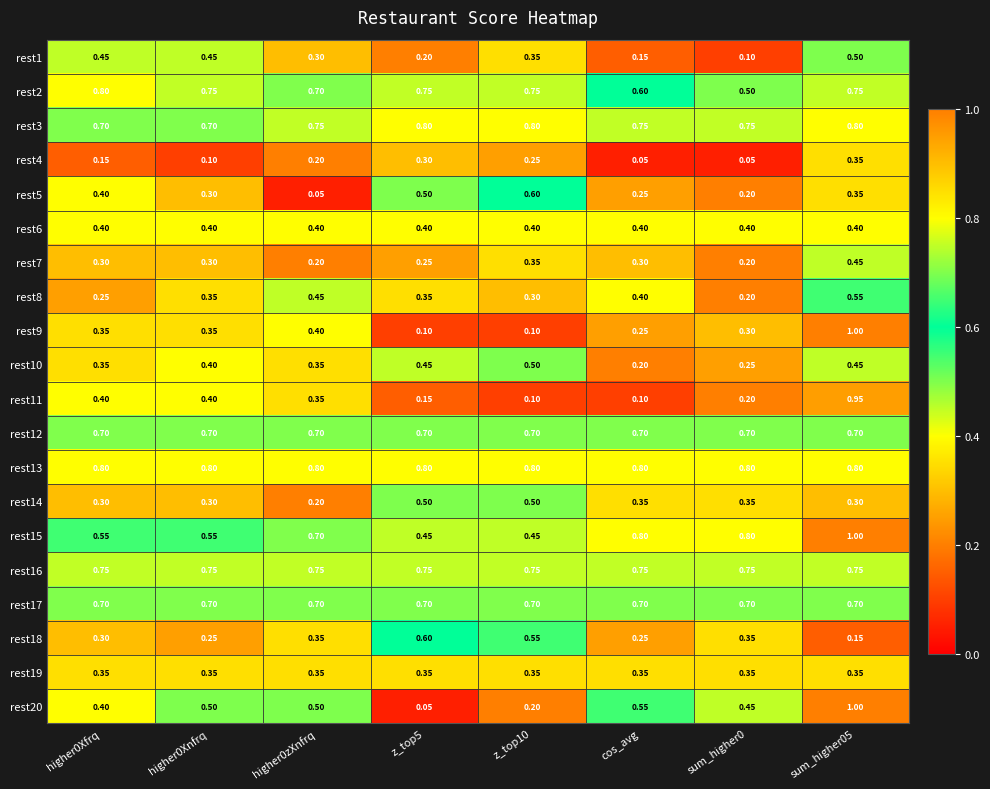

What is the total value across all series at higher0Xnfrq?

9.4